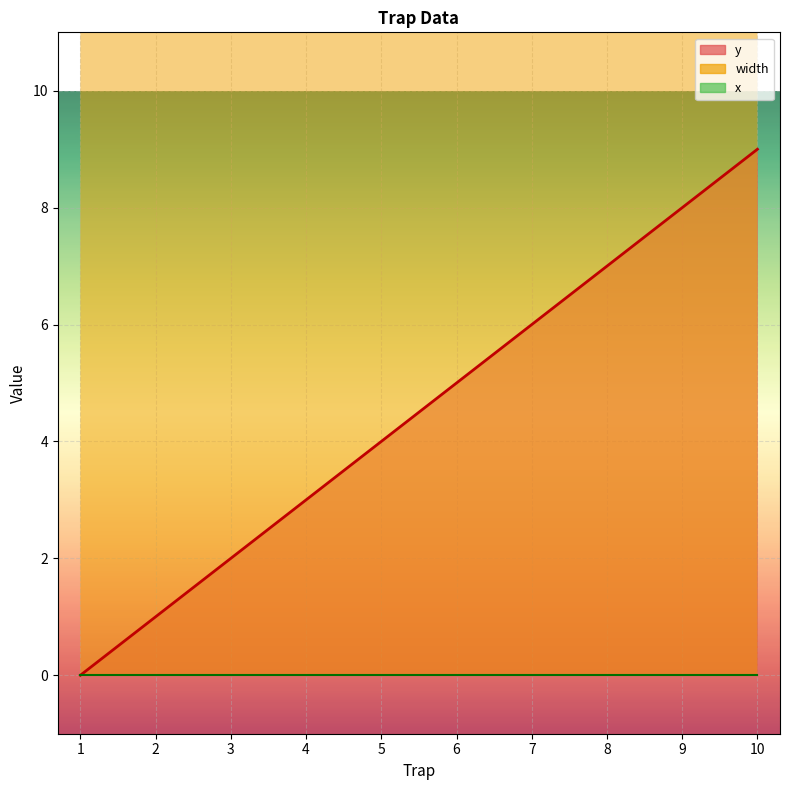

Which has a higher value, 9 or 10?

10